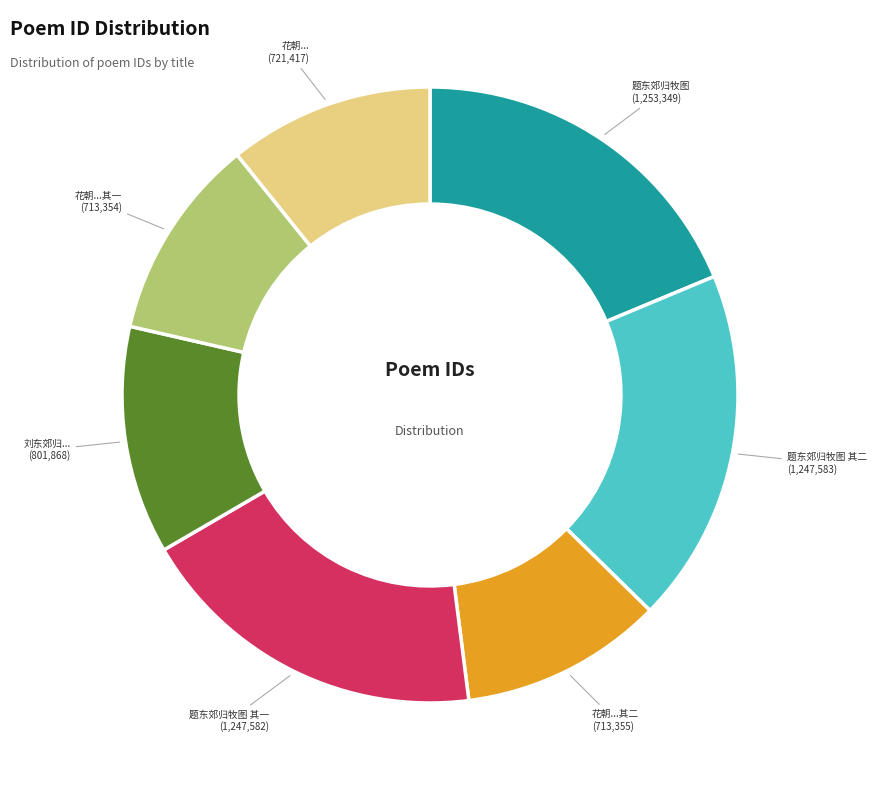

Does any single category account for the majority?

No